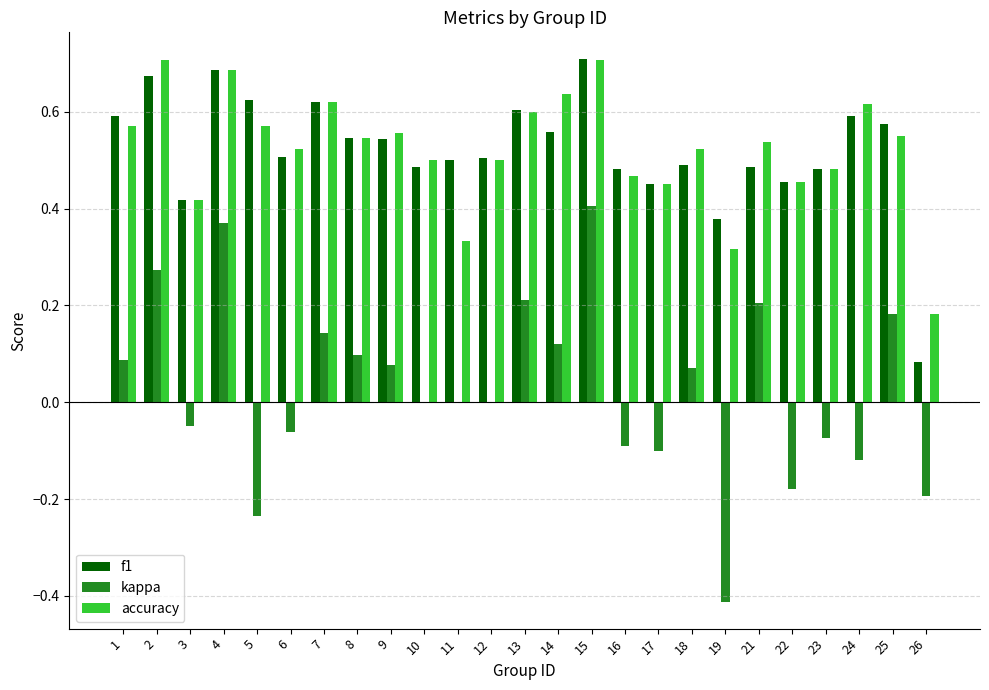

At which label does kappa reach its peak?

15